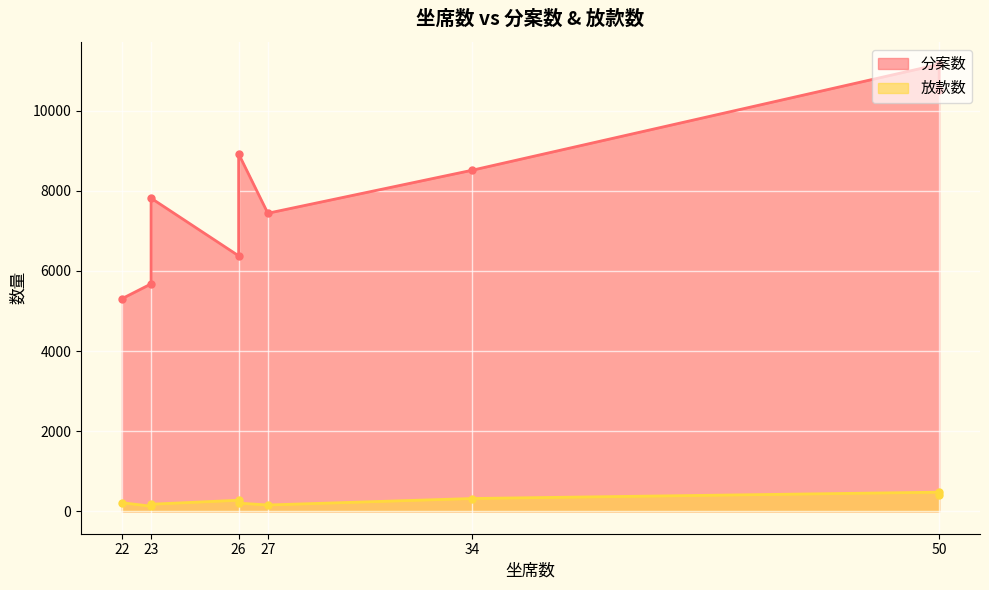

What is the difference between the maximum and minimum values in the 放款数 series?

350